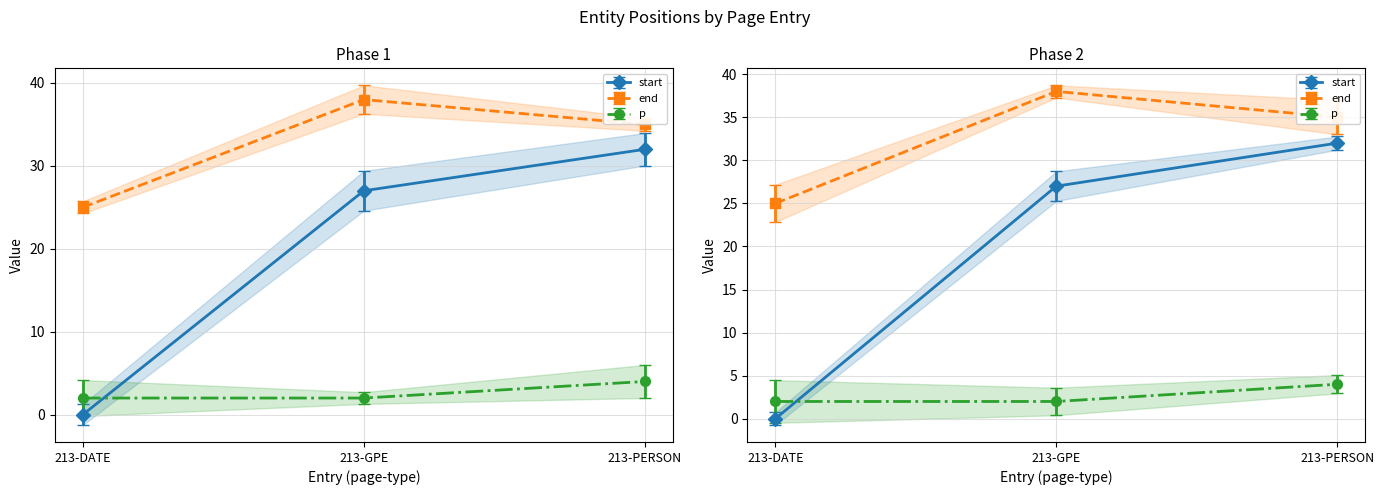

How many values in the start series exceed 27?

1